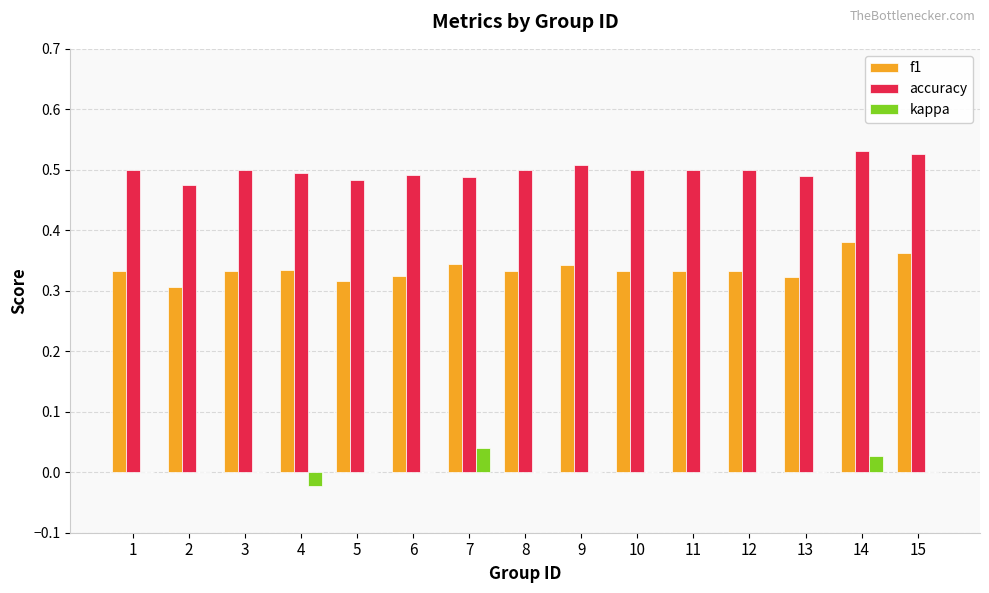

The value of accuracy at 10 is 0.5. True or false?

True